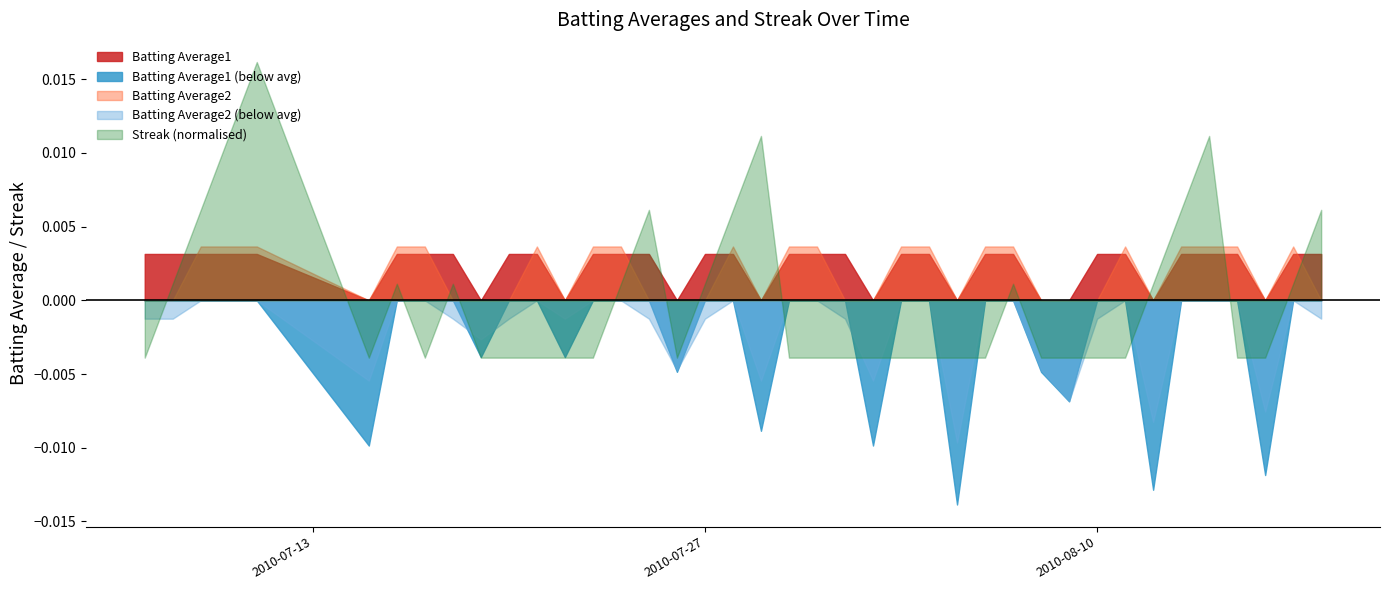

Which series has the largest range (max minus min)?

Streak (normalised)